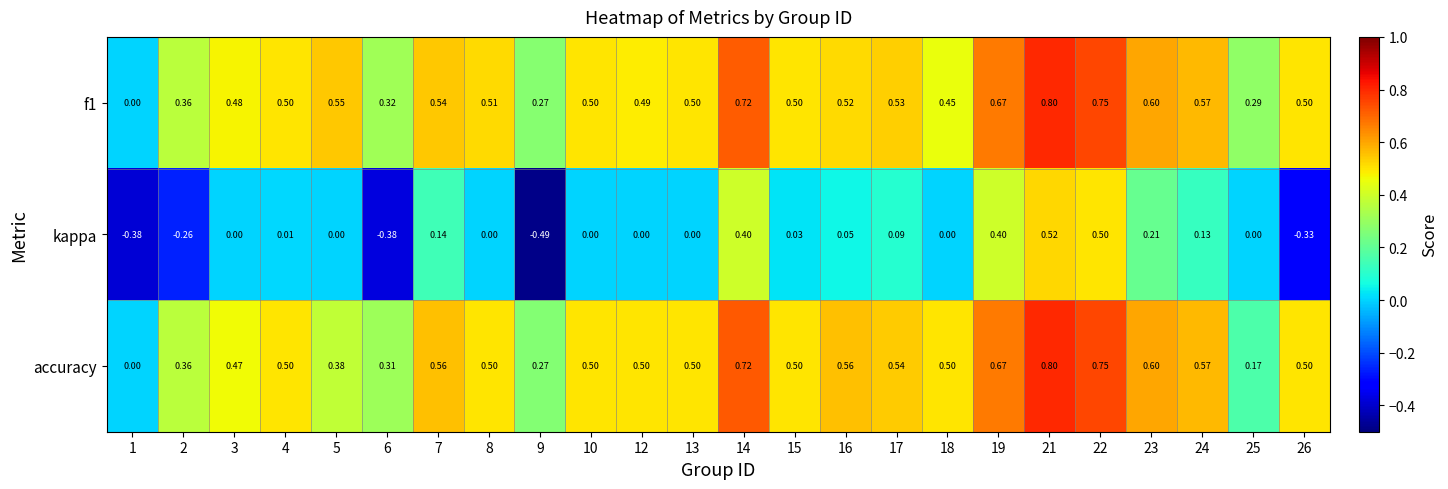

Which series has the largest range (max minus min)?

kappa